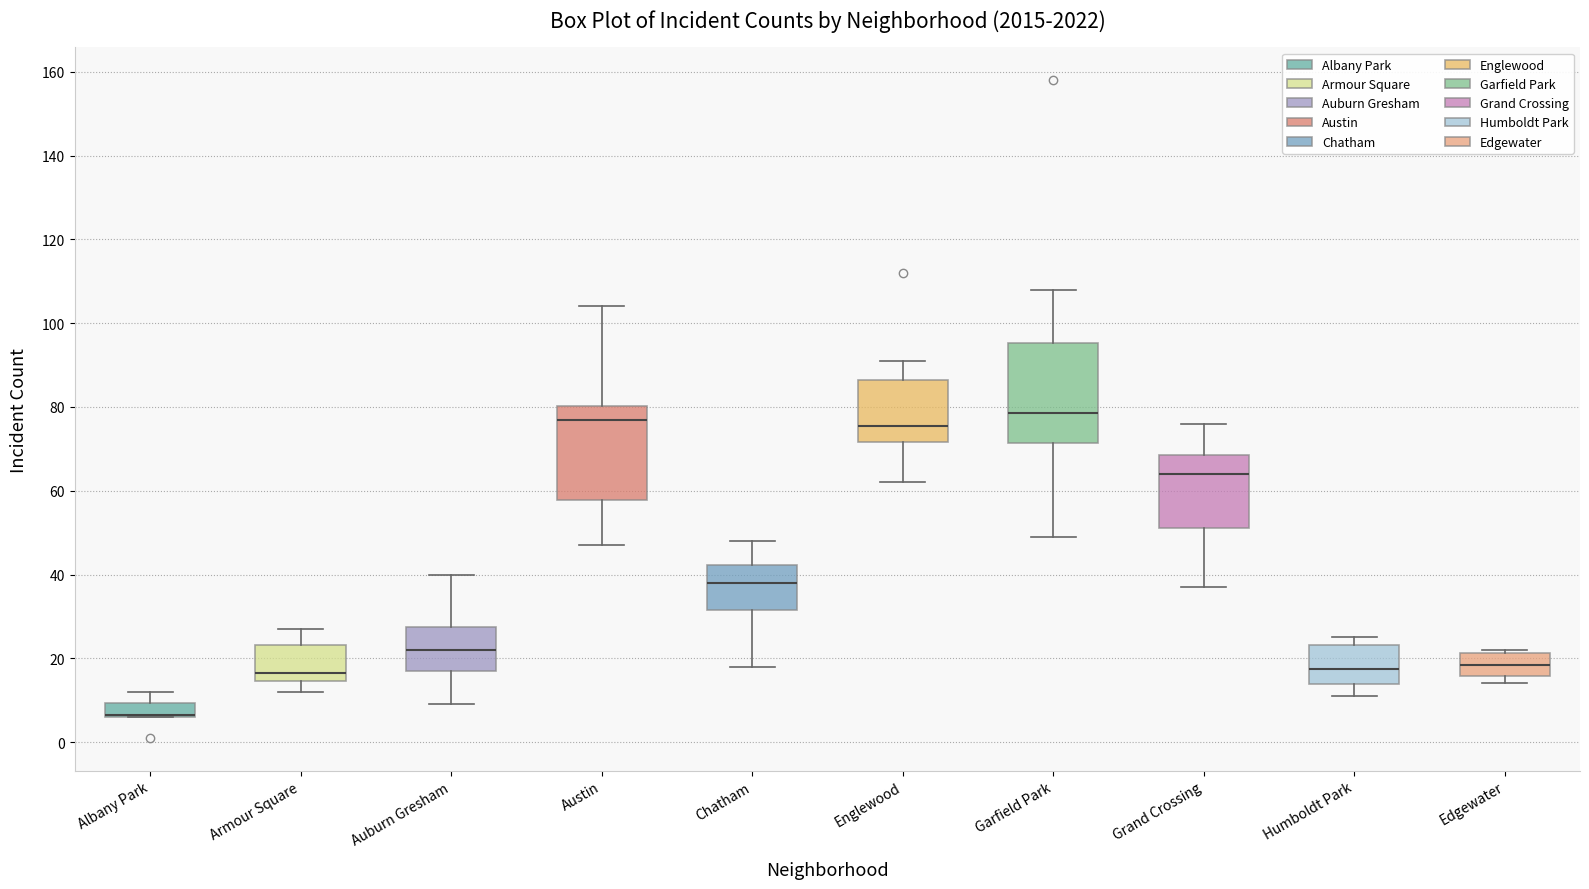

Reading left to right, transcribe this box plot: for each box, give where its median line is, the range the box spans, and where its two whiskers end, as read against the y-axis. The values are not printed on the chart, so give them approximately, as read against the axis.

Albany Park: median 6 (drawn on the box's lower edge), box 6 to 10, whiskers 6 to 12
Armour Square: median 16, box 14 to 24, whiskers 12 to 28
Auburn Gresham: median 22, box 18 to 28, whiskers 10 to 40
Austin: median 78, box 58 to 80, whiskers 48 to 104
Chatham: median 38, box 32 to 42, whiskers 18 to 48
Englewood: median 76, box 72 to 86, whiskers 62 to 92
Garfield Park: median 78, box 72 to 96, whiskers 50 to 108
Grand Crossing: median 64, box 52 to 68, whiskers 38 to 76
Humboldt Park: median 18, box 14 to 24, whiskers 12 to 26
Edgewater: median 18, box 16 to 22, whiskers 14 to 22 (just above the box's upper edge)